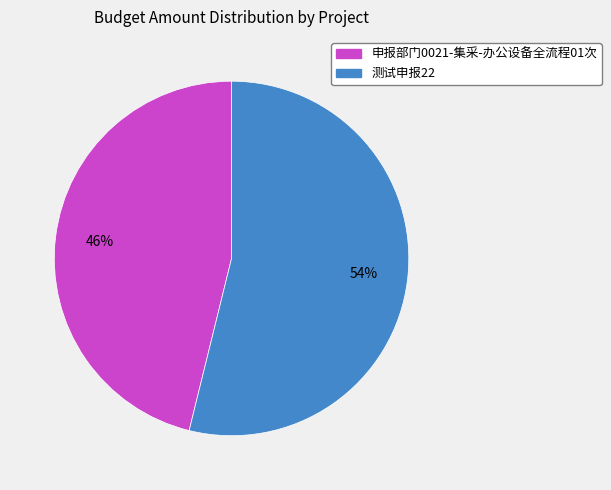

Rank the categories by value from highest to lowest.

测试申报22, 申报部门0021-集采-办公设备全流程01次